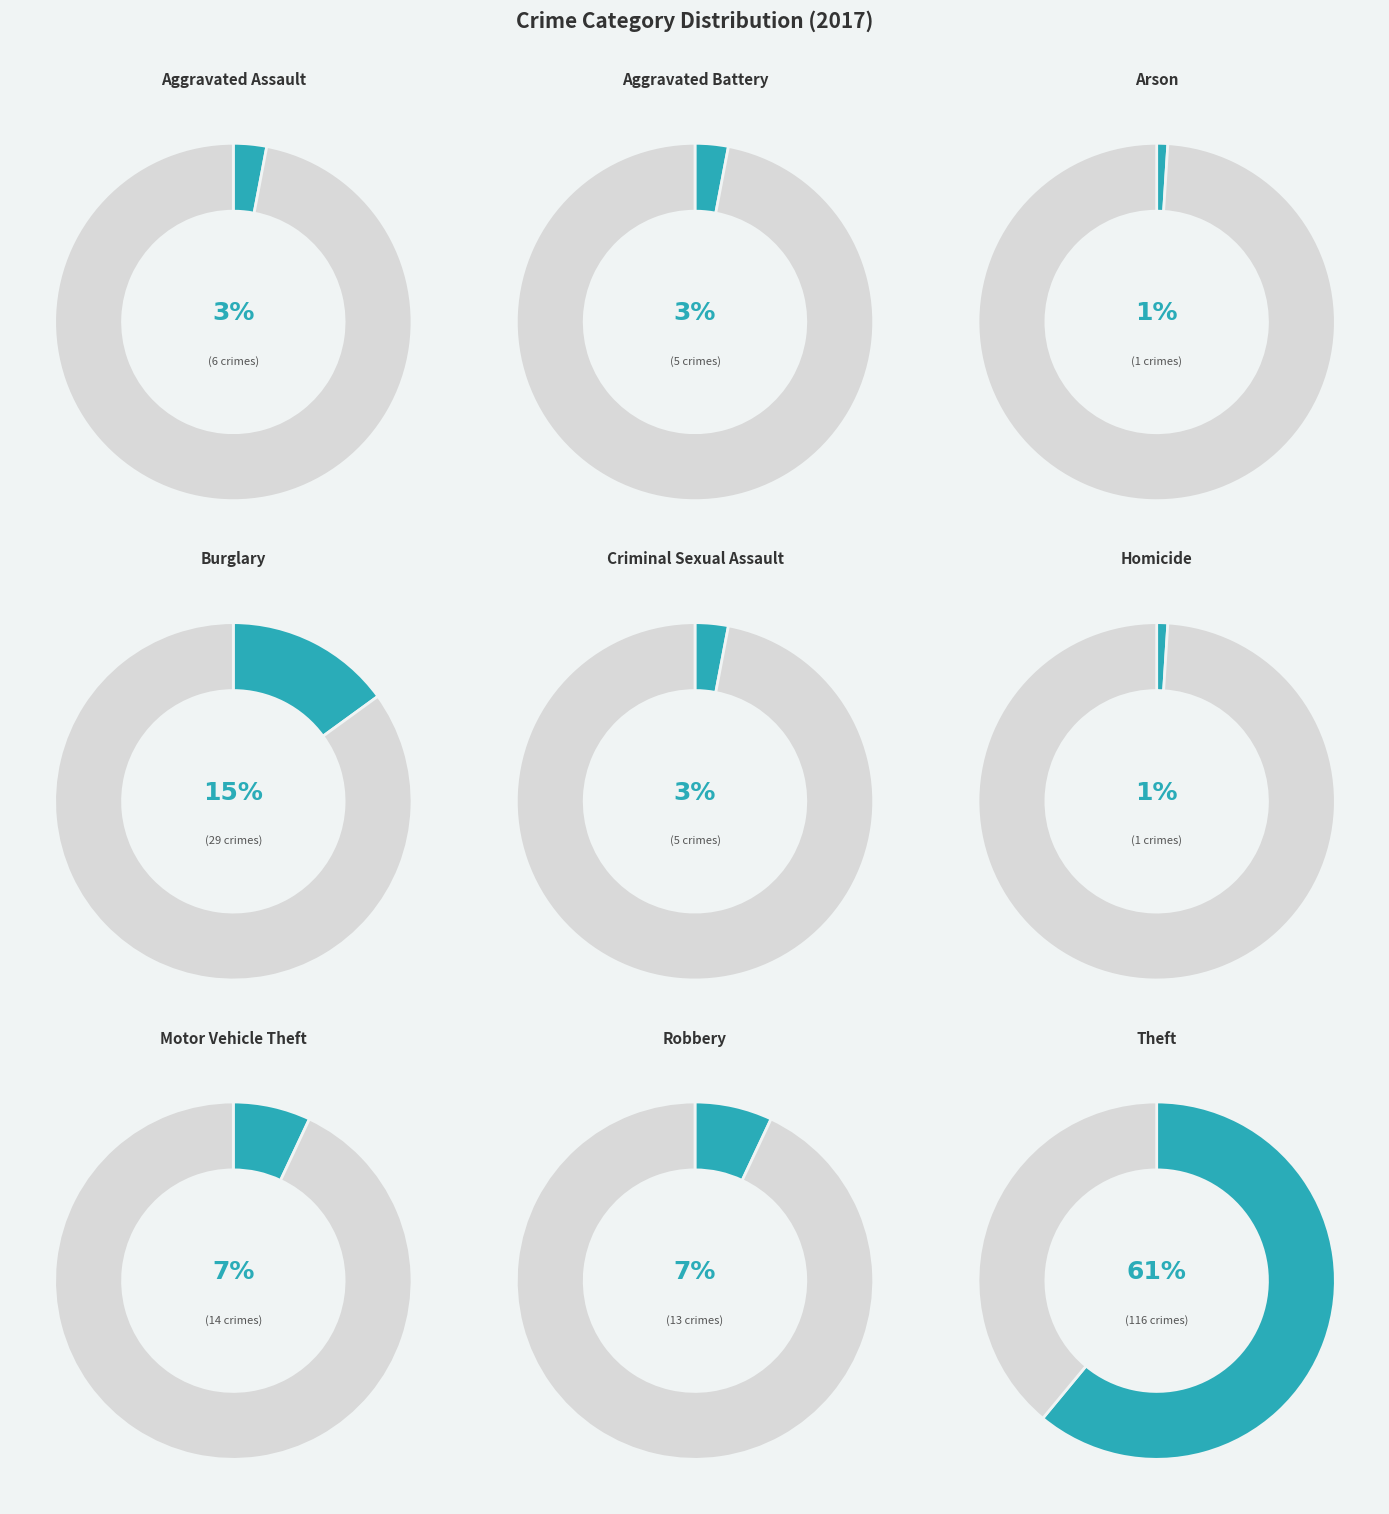

What is the largest slice in the pie chart?

Theft